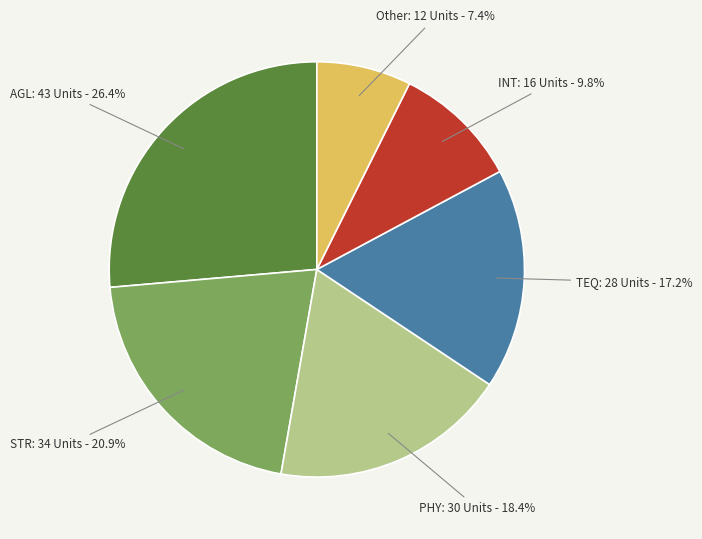

Does any single category account for the majority?

No